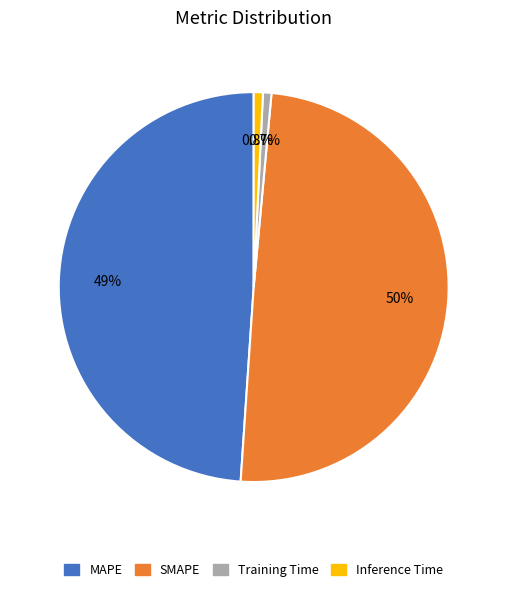

What percentage do MAPE and Inference Time together represent?

49.7%